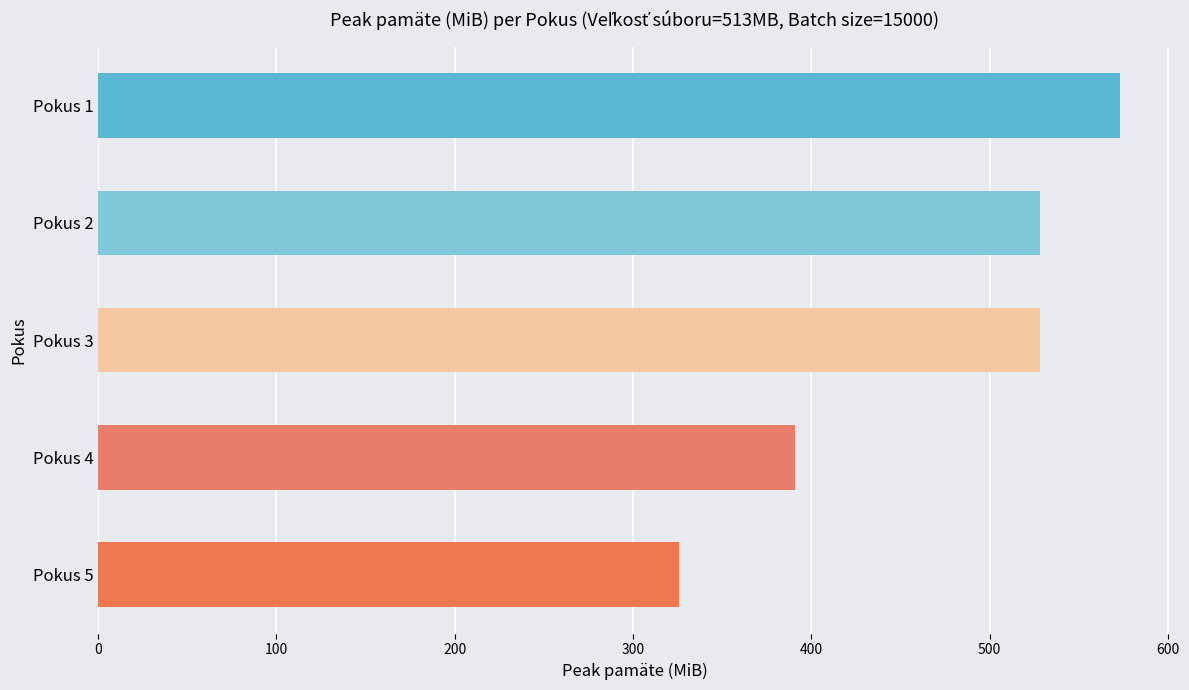

How many categories are shown in the chart?

5